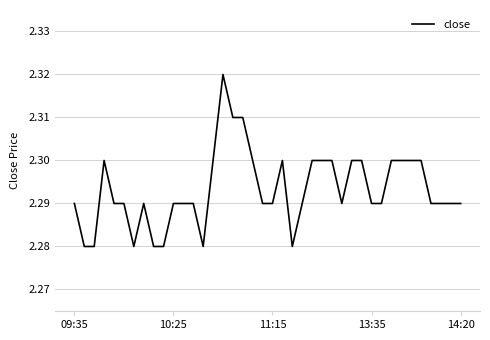

Does the chart have visible grid lines?

Yes